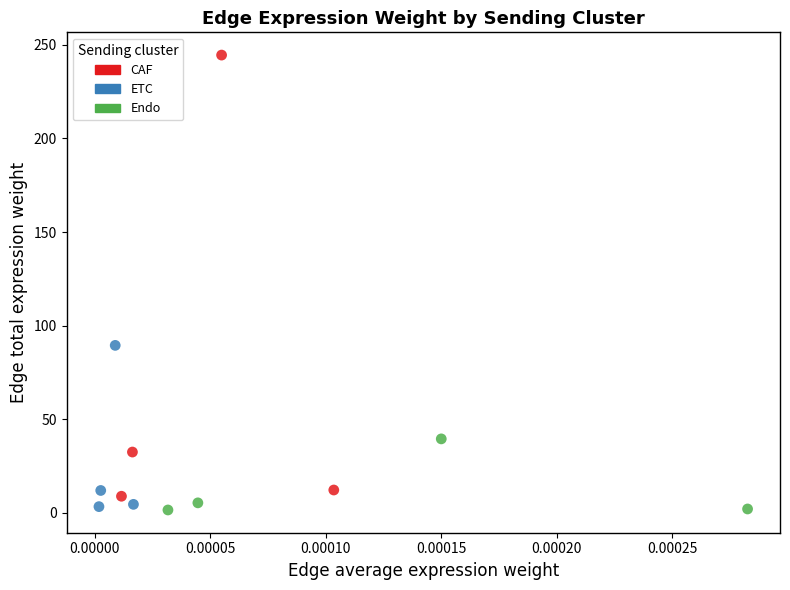

Which series contains the highest Y value?

CAF